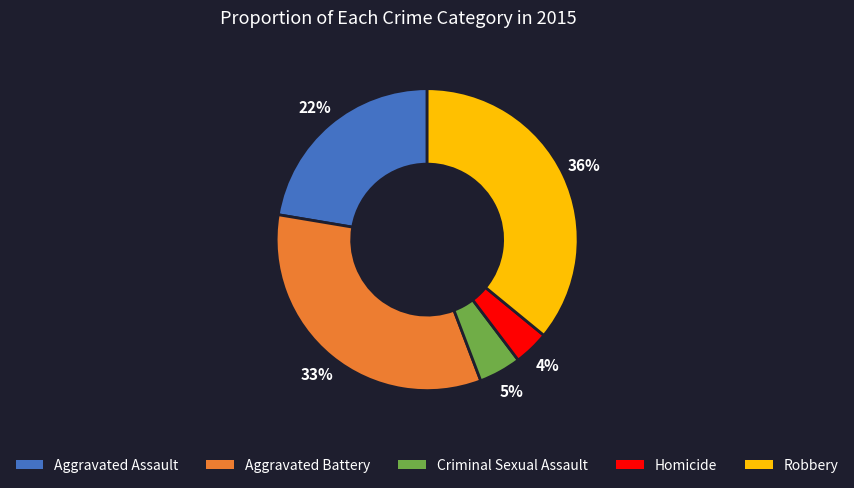

The Homicide slice represents 4% of the pie. True or false?

True